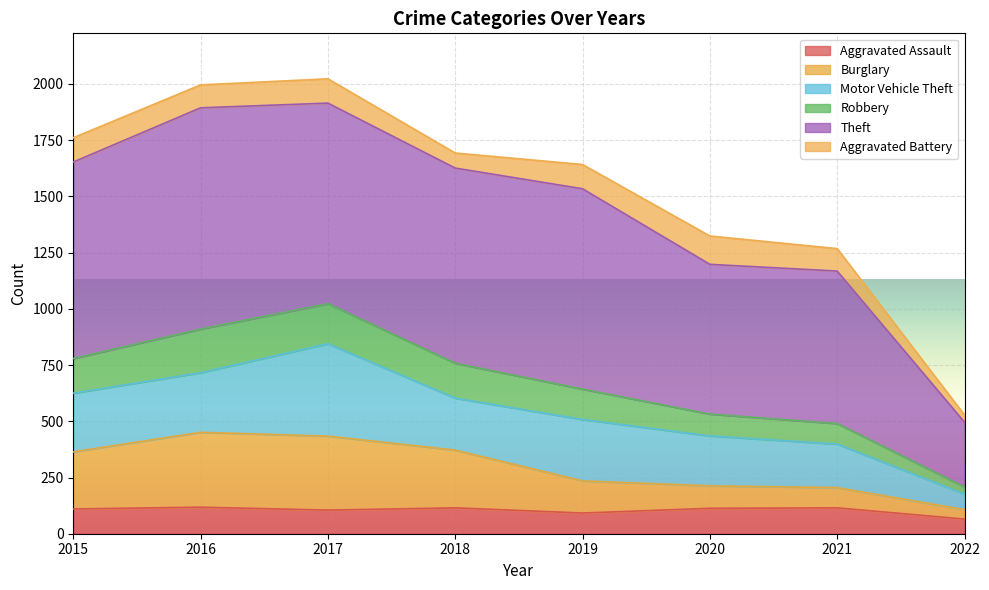

Which category has the highest value in the Robbery series?

2017